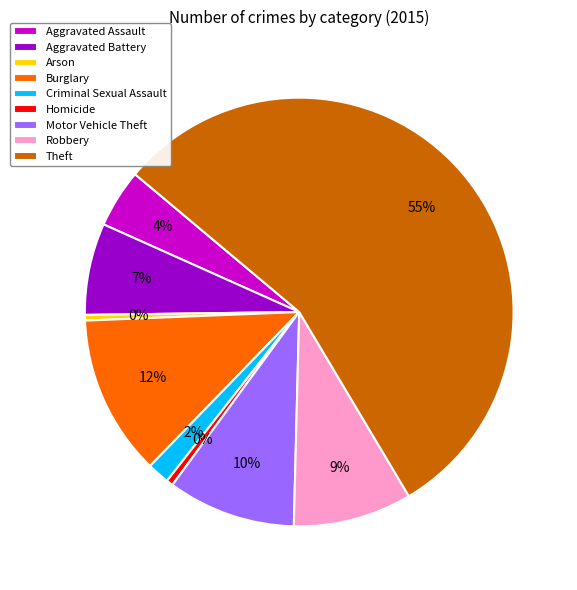

Is the sum of Criminal Sexual Assault and Burglary greater than half?

No